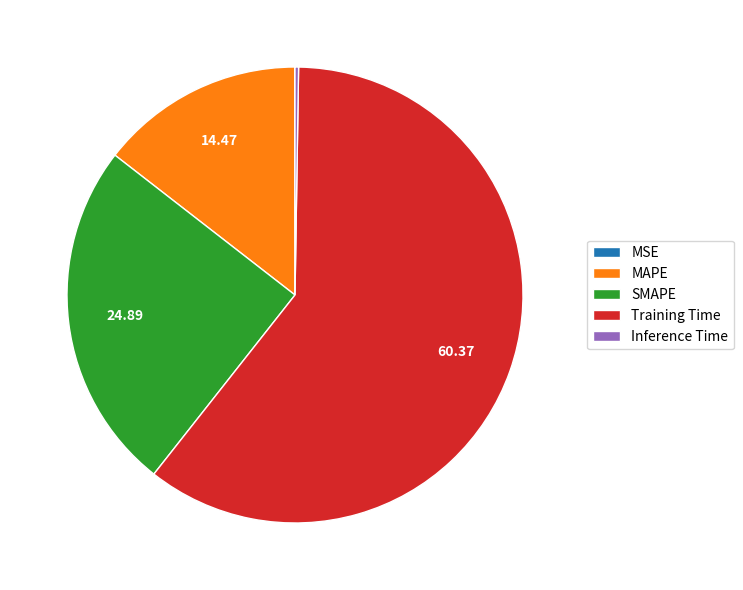

Is Training Time the majority of the pie?

Yes